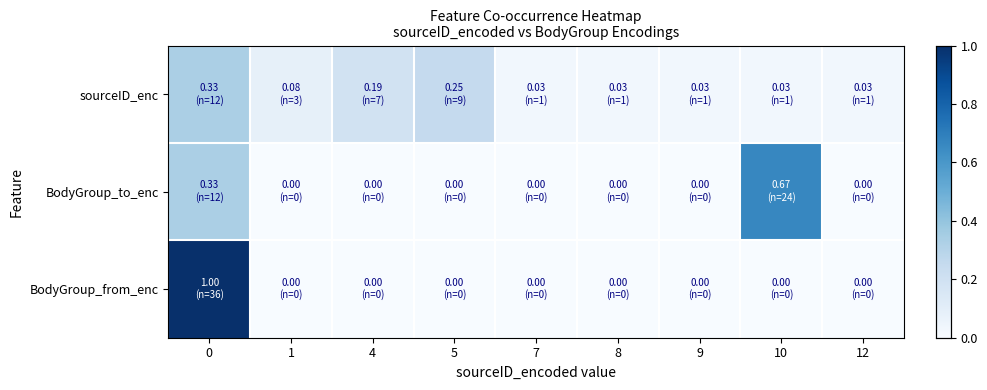

At 12, list the series in order from largest to smallest.

sourceID_enc, BodyGroup_to_enc, BodyGroup_from_enc